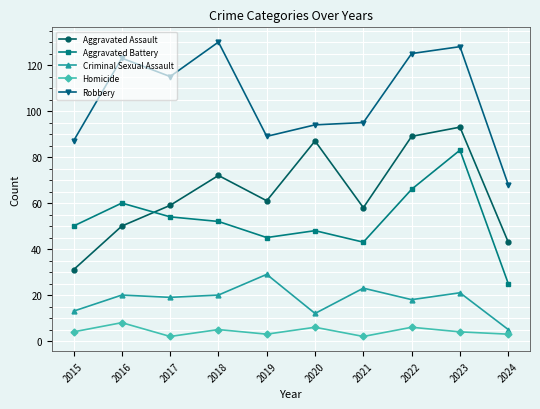

Which series changed the most between 2022 and 2023?

Aggravated Battery